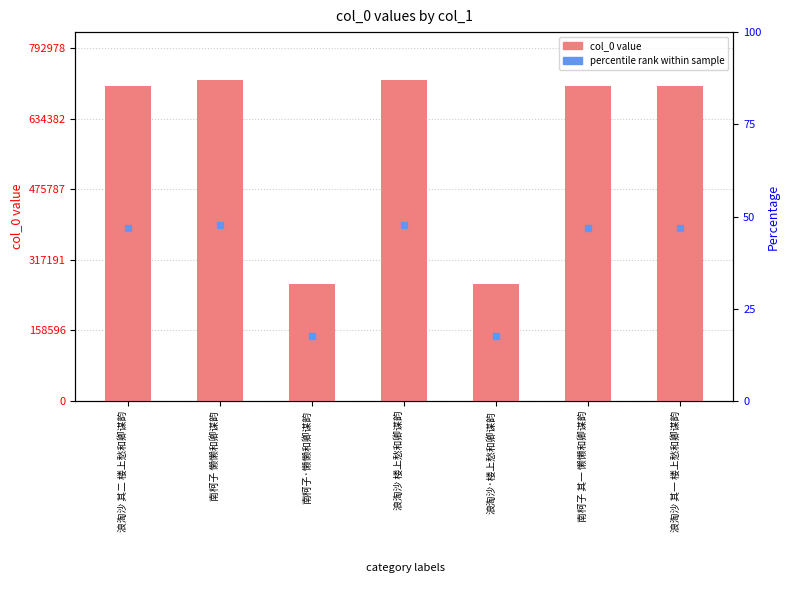

Does the chart contain any negative values?

No